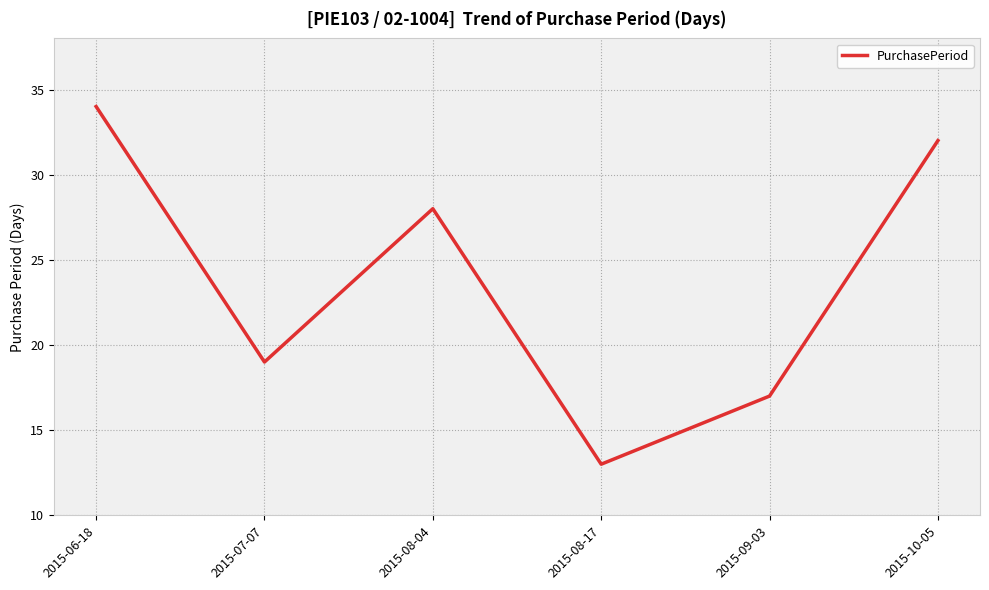

Reading right to left, extract all data points from this chart.

32	17	13	28	19	34